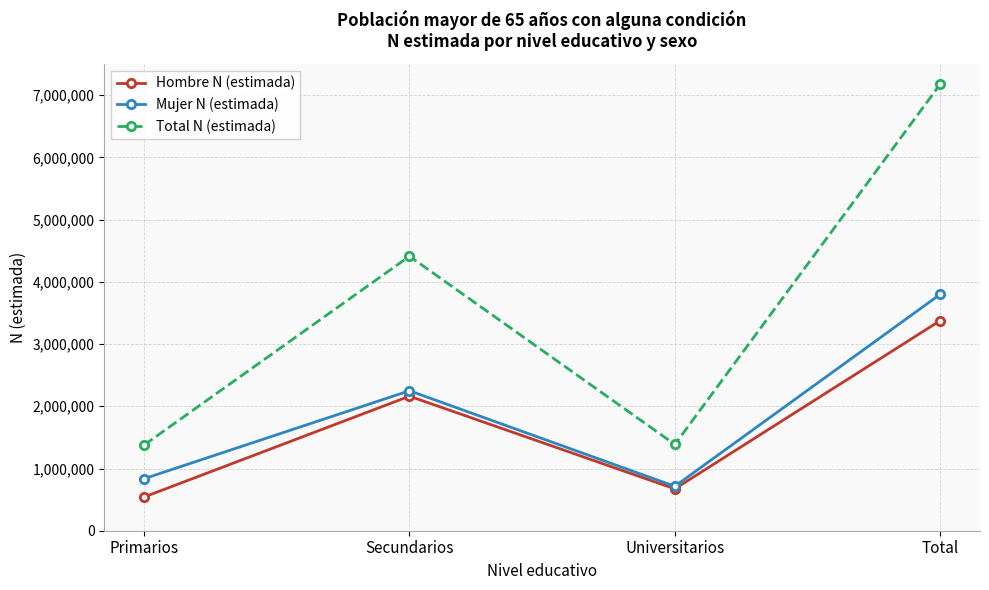

The value of Total N (estimada) at Primarios is 707018. True or false?

False